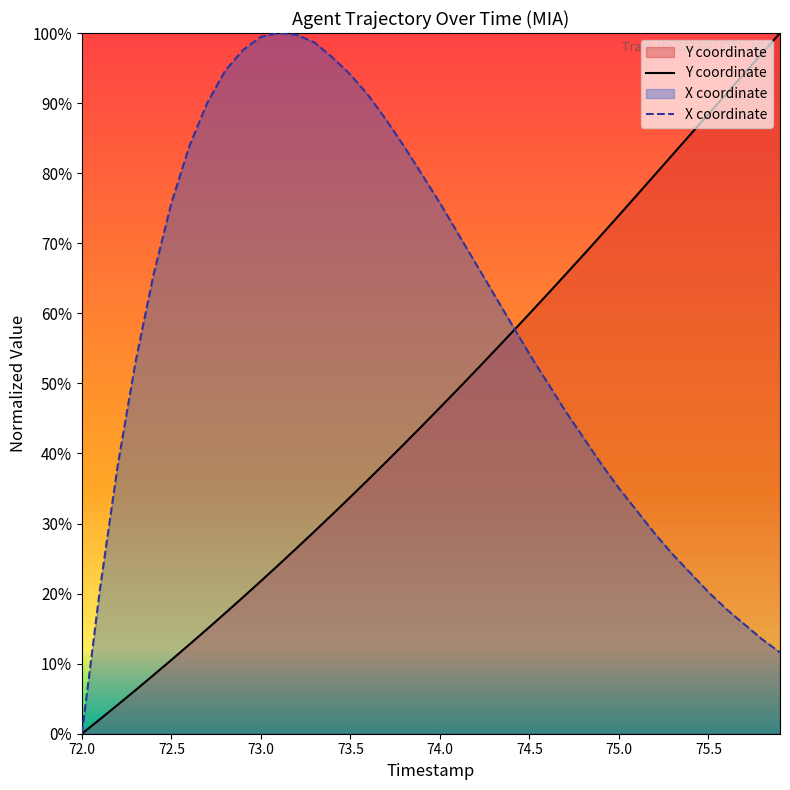

Which series has the widest spread of values?

Y